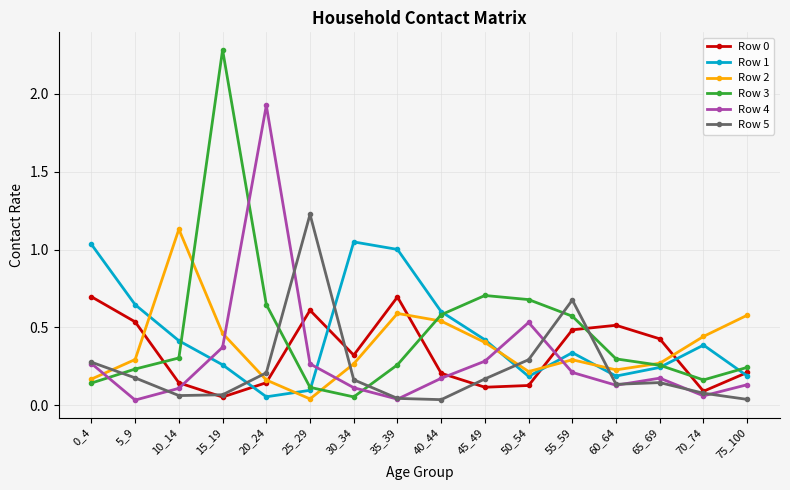

Which series ends up on top after the final intersection of Row 1 and Row 2?

Row 2